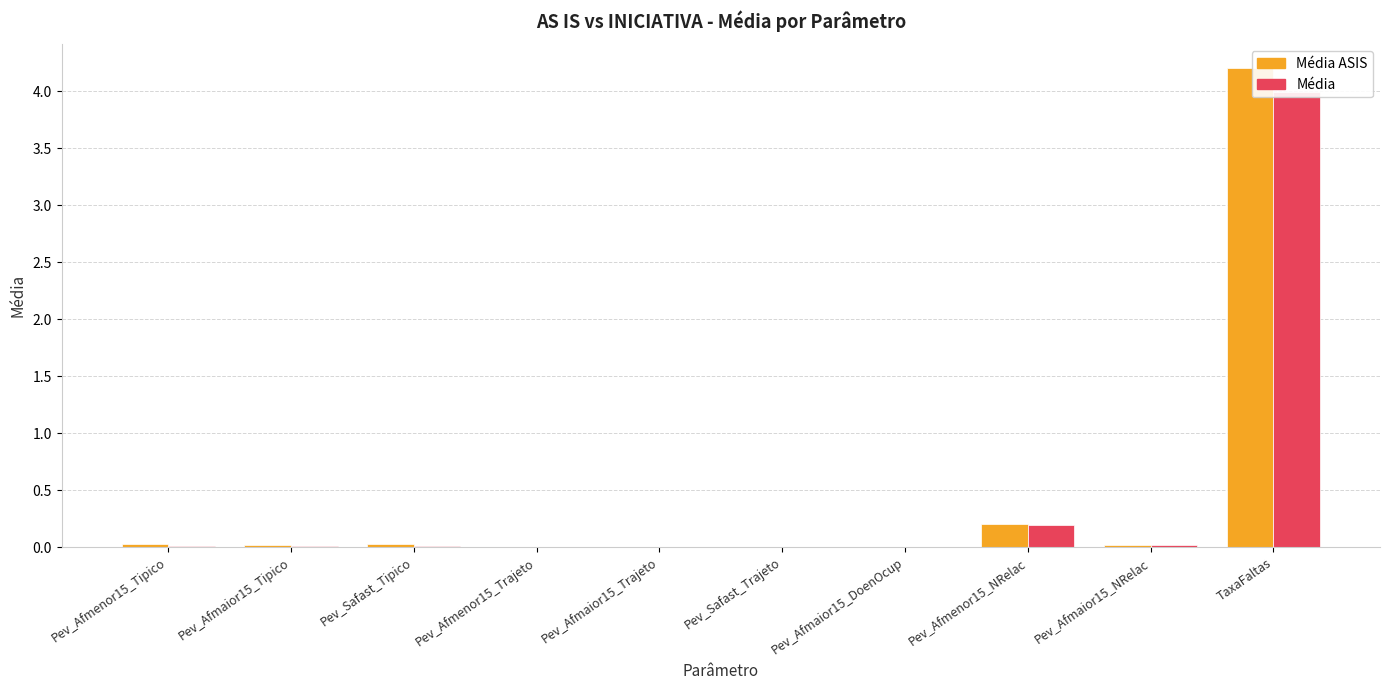

What is the highest value of the Média ASIS series?

4.2